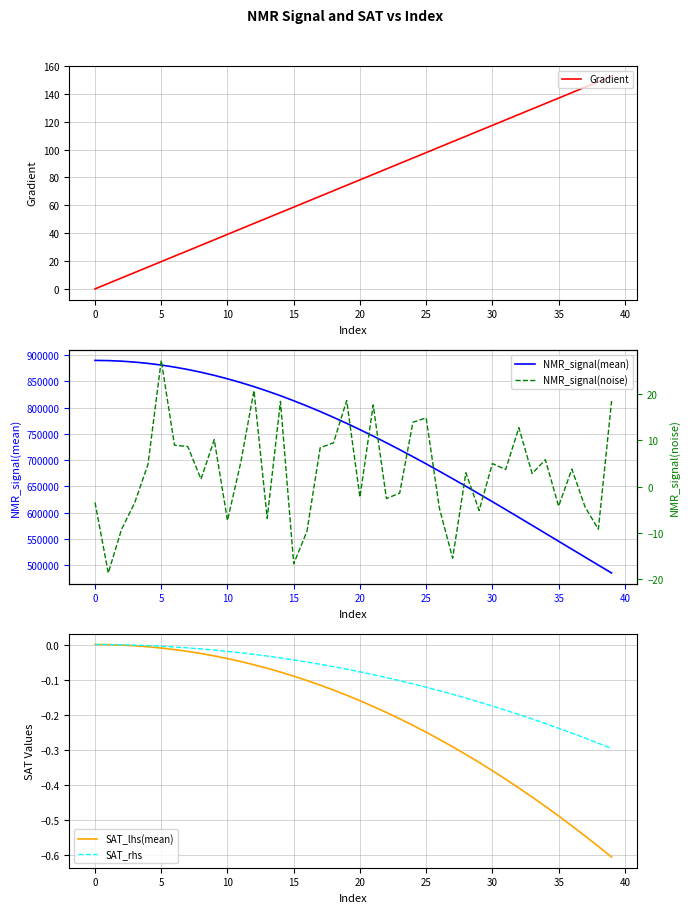

What is the greatest value displayed?

889736.0